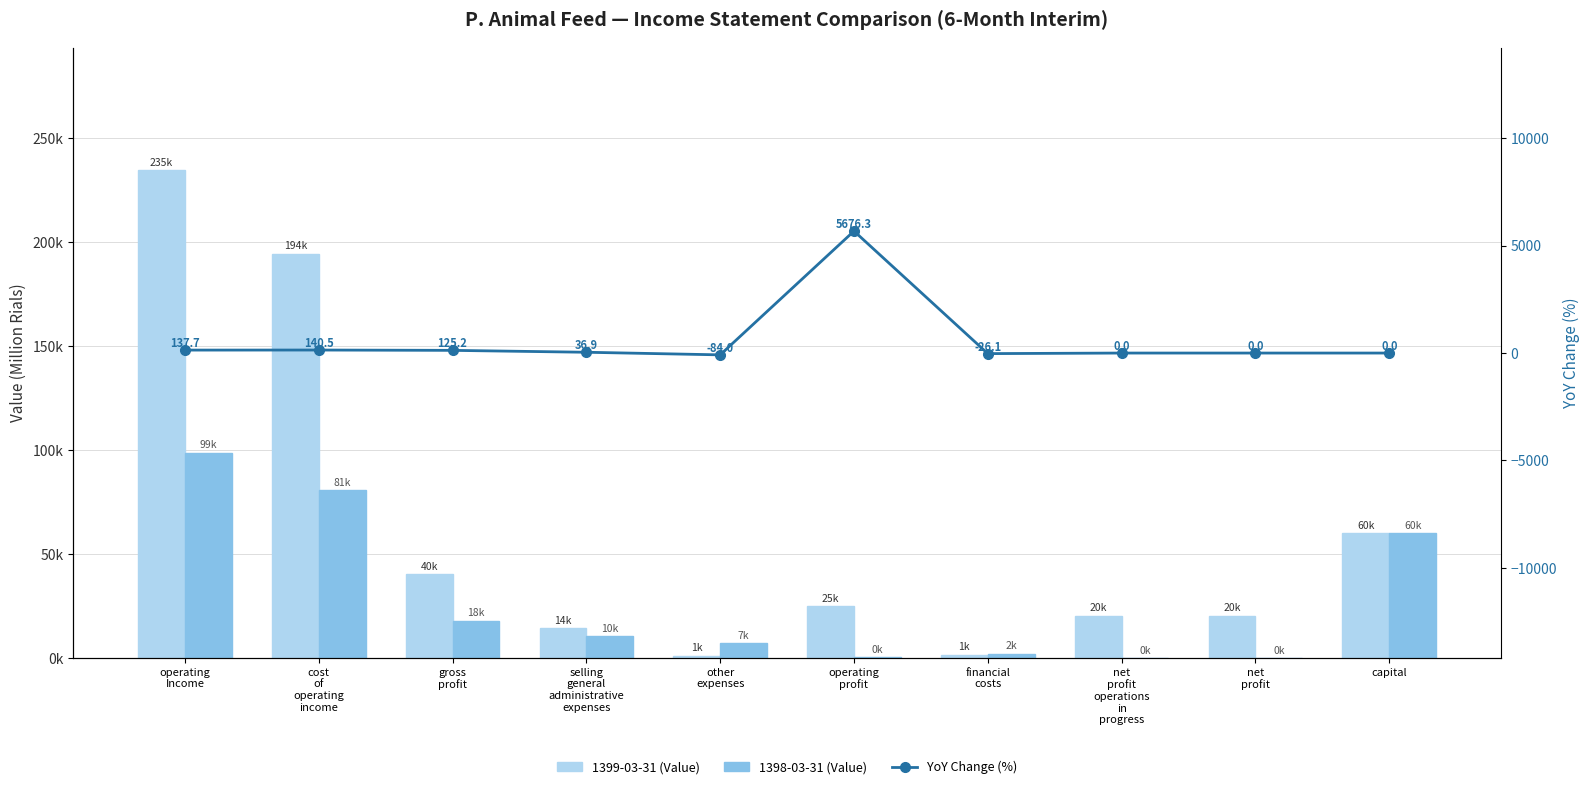

Which series has the largest total across all categories?

1399-03-31 (Value)